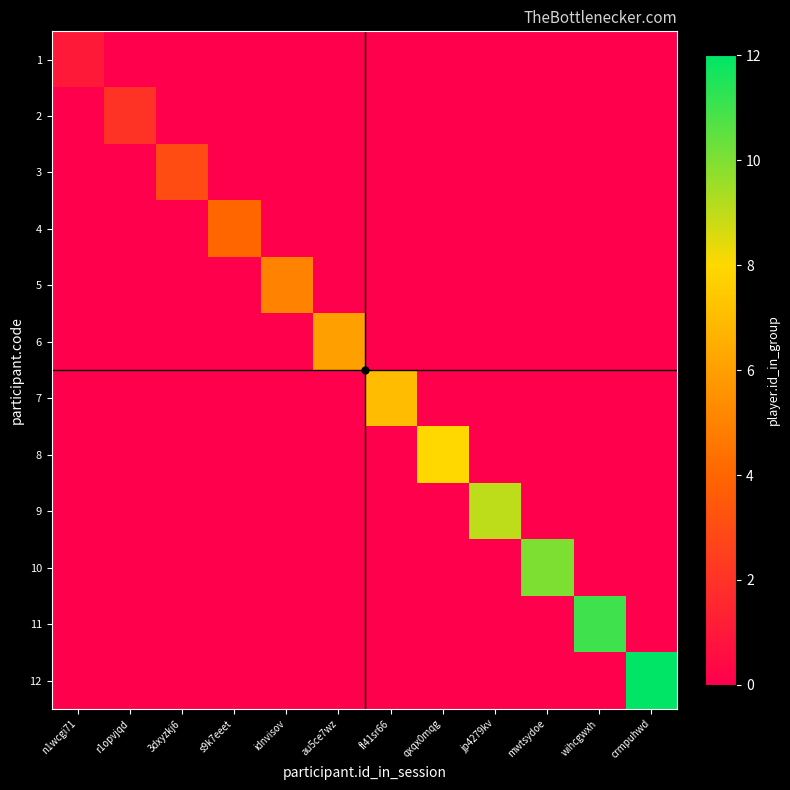

Reading right to left, list all the values displayed in this chart.

1: crmpuhwd=0	wihcgwxh=0	mwtsydoe=0	jp4279kv=0	qxqx0mqg=0	fl41sr66=0	au5ce7wz=0	idnvisov=0	s9k7eeet=0	3dxyzkj6=0	r1opvjqd=0	n1wcgi71=1
2: crmpuhwd=0	wihcgwxh=0	mwtsydoe=0	jp4279kv=0	qxqx0mqg=0	fl41sr66=0	au5ce7wz=0	idnvisov=0	s9k7eeet=0	3dxyzkj6=0	r1opvjqd=2	n1wcgi71=0
3: crmpuhwd=0	wihcgwxh=0	mwtsydoe=0	jp4279kv=0	qxqx0mqg=0	fl41sr66=0	au5ce7wz=0	idnvisov=0	s9k7eeet=0	3dxyzkj6=3	r1opvjqd=0	n1wcgi71=0
4: crmpuhwd=0	wihcgwxh=0	mwtsydoe=0	jp4279kv=0	qxqx0mqg=0	fl41sr66=0	au5ce7wz=0	idnvisov=0	s9k7eeet=4	3dxyzkj6=0	r1opvjqd=0	n1wcgi71=0
5: crmpuhwd=0	wihcgwxh=0	mwtsydoe=0	jp4279kv=0	qxqx0mqg=0	fl41sr66=0	au5ce7wz=0	idnvisov=5	s9k7eeet=0	3dxyzkj6=0	r1opvjqd=0	n1wcgi71=0
6: crmpuhwd=0	wihcgwxh=0	mwtsydoe=0	jp4279kv=0	qxqx0mqg=0	fl41sr66=0	au5ce7wz=6	idnvisov=0	s9k7eeet=0	3dxyzkj6=0	r1opvjqd=0	n1wcgi71=0
7: crmpuhwd=0	wihcgwxh=0	mwtsydoe=0	jp4279kv=0	qxqx0mqg=0	fl41sr66=7	au5ce7wz=0	idnvisov=0	s9k7eeet=0	3dxyzkj6=0	r1opvjqd=0	n1wcgi71=0
8: crmpuhwd=0	wihcgwxh=0	mwtsydoe=0	jp4279kv=0	qxqx0mqg=8	fl41sr66=0	au5ce7wz=0	idnvisov=0	s9k7eeet=0	3dxyzkj6=0	r1opvjqd=0	n1wcgi71=0
9: crmpuhwd=0	wihcgwxh=0	mwtsydoe=0	jp4279kv=9	qxqx0mqg=0	fl41sr66=0	au5ce7wz=0	idnvisov=0	s9k7eeet=0	3dxyzkj6=0	r1opvjqd=0	n1wcgi71=0
10: crmpuhwd=0	wihcgwxh=0	mwtsydoe=10	jp4279kv=0	qxqx0mqg=0	fl41sr66=0	au5ce7wz=0	idnvisov=0	s9k7eeet=0	3dxyzkj6=0	r1opvjqd=0	n1wcgi71=0
11: crmpuhwd=0	wihcgwxh=11	mwtsydoe=0	jp4279kv=0	qxqx0mqg=0	fl41sr66=0	au5ce7wz=0	idnvisov=0	s9k7eeet=0	3dxyzkj6=0	r1opvjqd=0	n1wcgi71=0
12: crmpuhwd=12	wihcgwxh=0	mwtsydoe=0	jp4279kv=0	qxqx0mqg=0	fl41sr66=0	au5ce7wz=0	idnvisov=0	s9k7eeet=0	3dxyzkj6=0	r1opvjqd=0	n1wcgi71=0